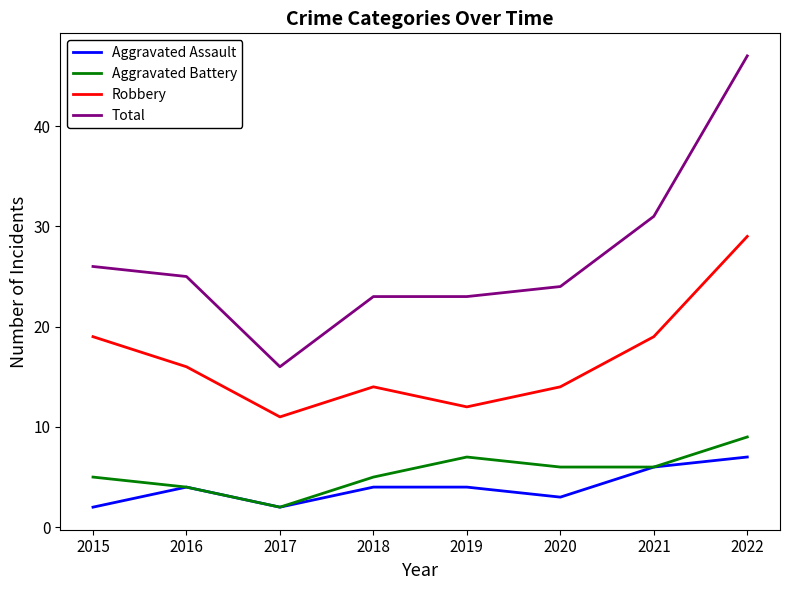

At how many categories does at least one series exceed 45?

1